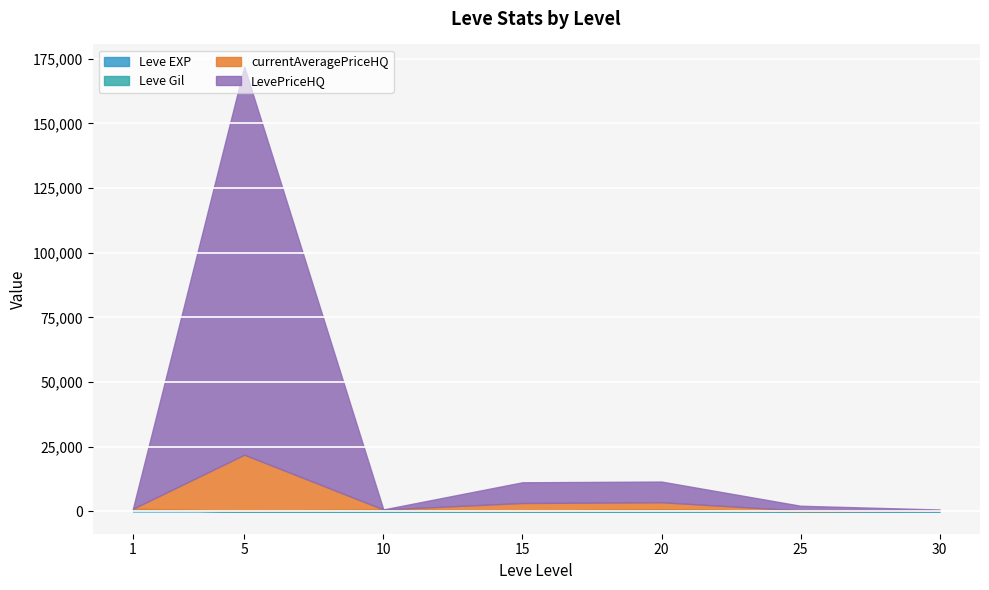

List the labels in order of Leve EXP value, smallest first.

5, 10, 15, 20, 25, 30, 1